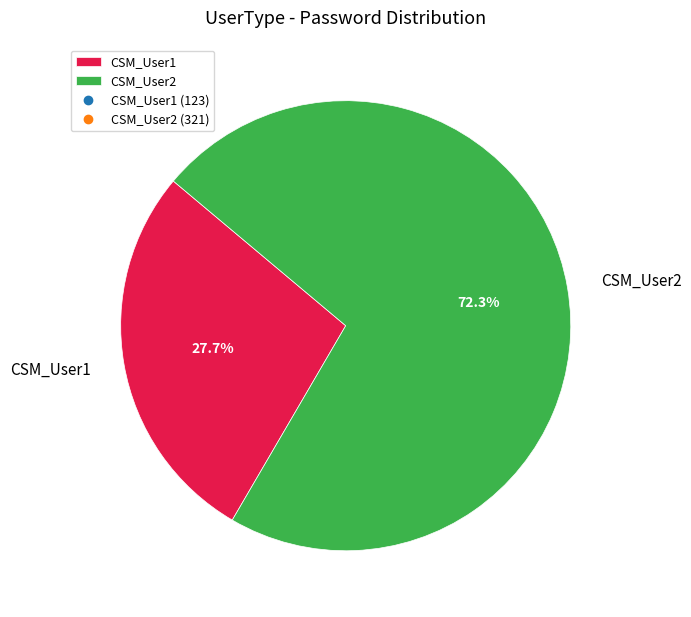

The CSM_User1 slice represents 41% of the pie. True or false?

False